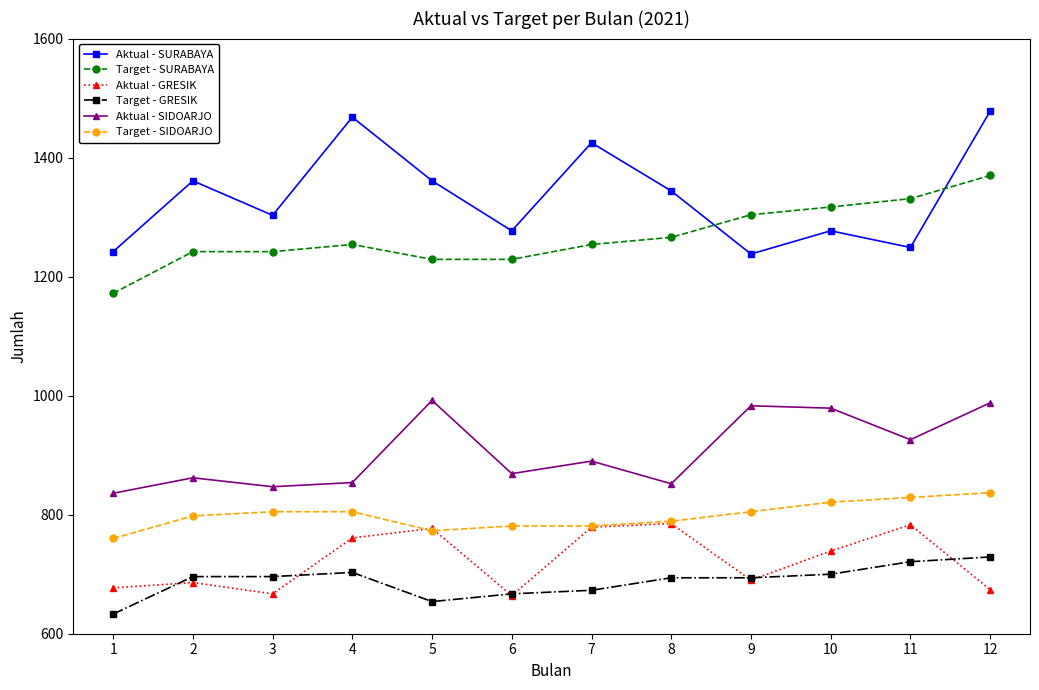

At which label does Target - GRESIK reach its minimum?

1